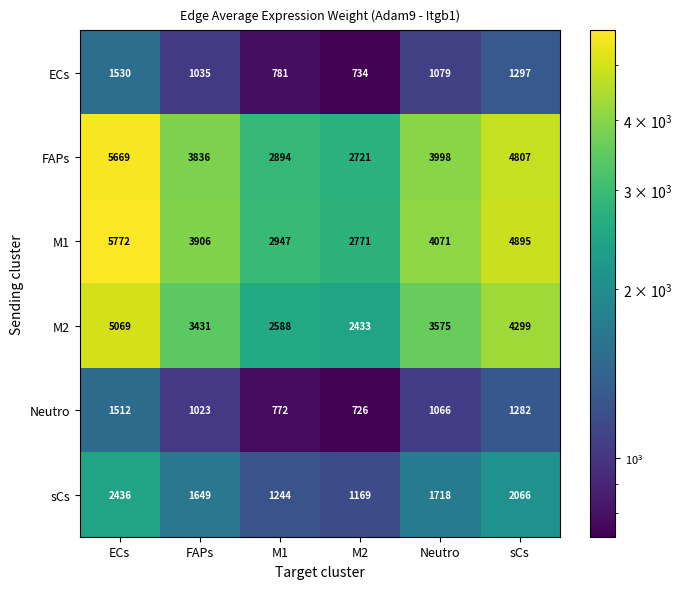

At which category is the sum across all series the highest?

ECs